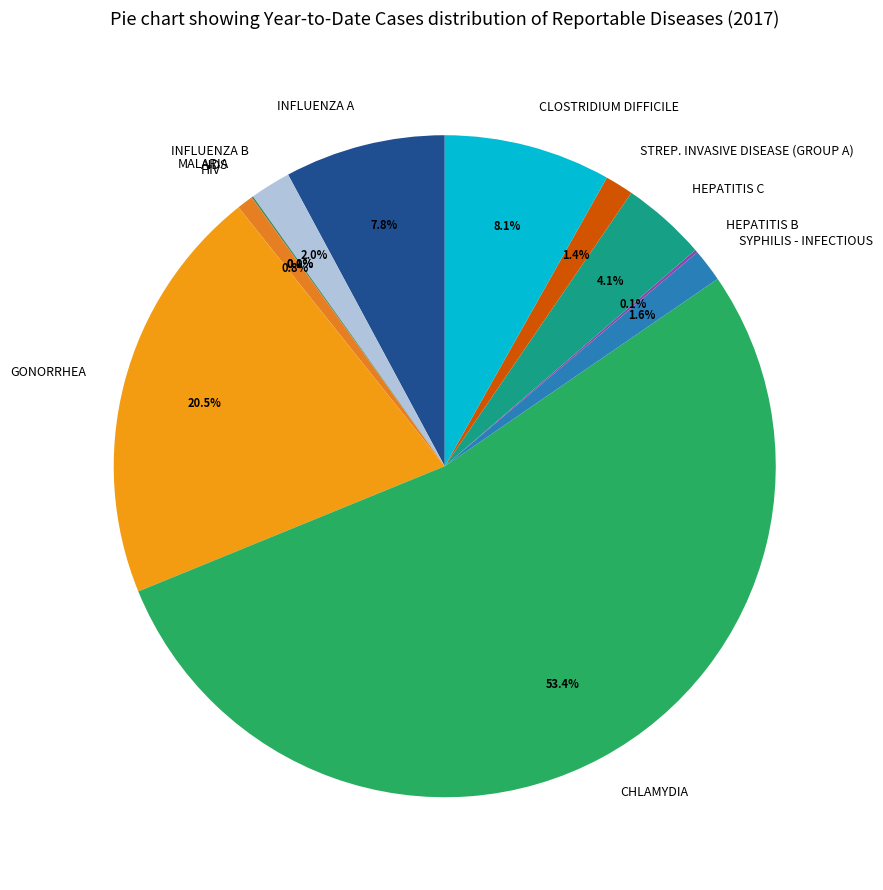

To the nearest percent, what is the difference between the largest and smallest slice percentages?

53%